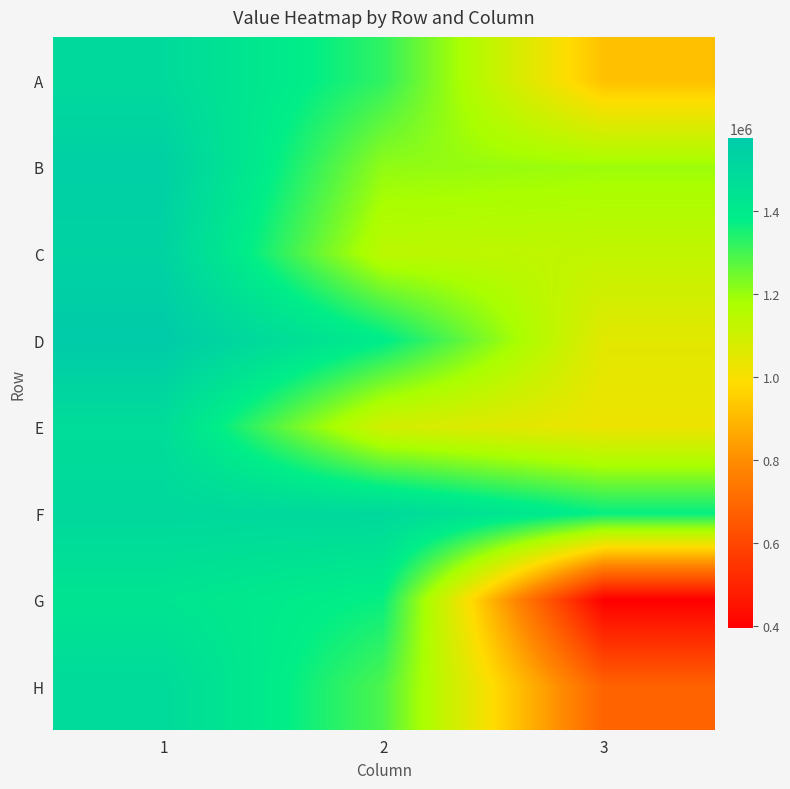

Reading left to right, extract all data points from this chart.

A: 1=1491245	2=1321216	3=919541
B: 1=1545900	2=1209580	3=1195622
C: 1=1530325	2=1139789	3=1127053
D: 1=1573276	2=1387086	3=1051309
E: 1=1475656	2=1088942	3=1024307
F: 1=1500665	2=1496391	3=1370288
G: 1=1429181	2=1367349	3=395949
H: 1=1488725	2=1288012	3=681352